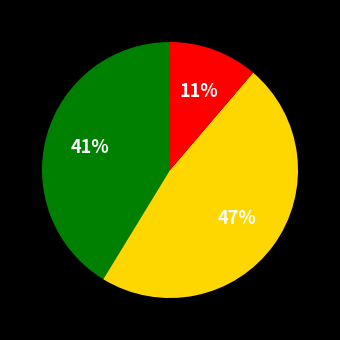

To the nearest percent, what is the difference between the largest and smallest slice percentages?

36%